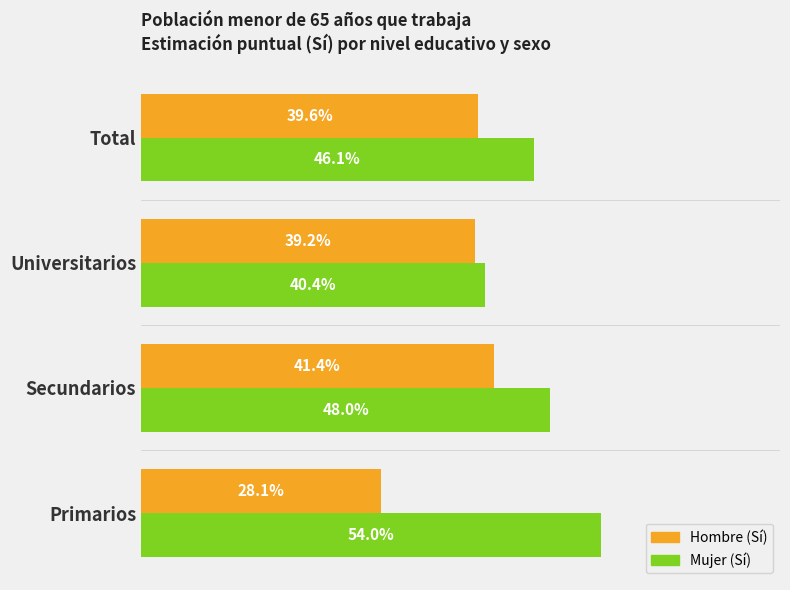

How many Mujer (Sí) values are between 0 and 1?

4